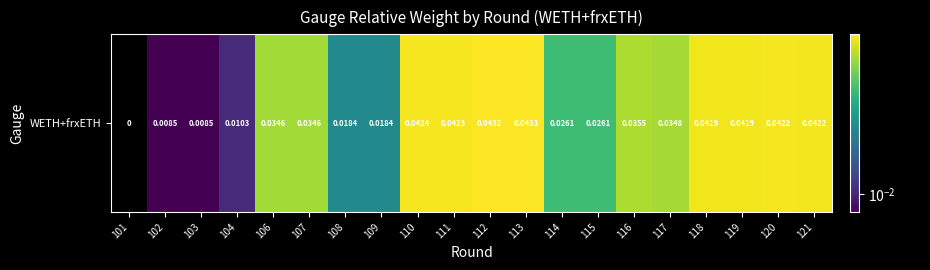

How many series are shown in this chart?

1